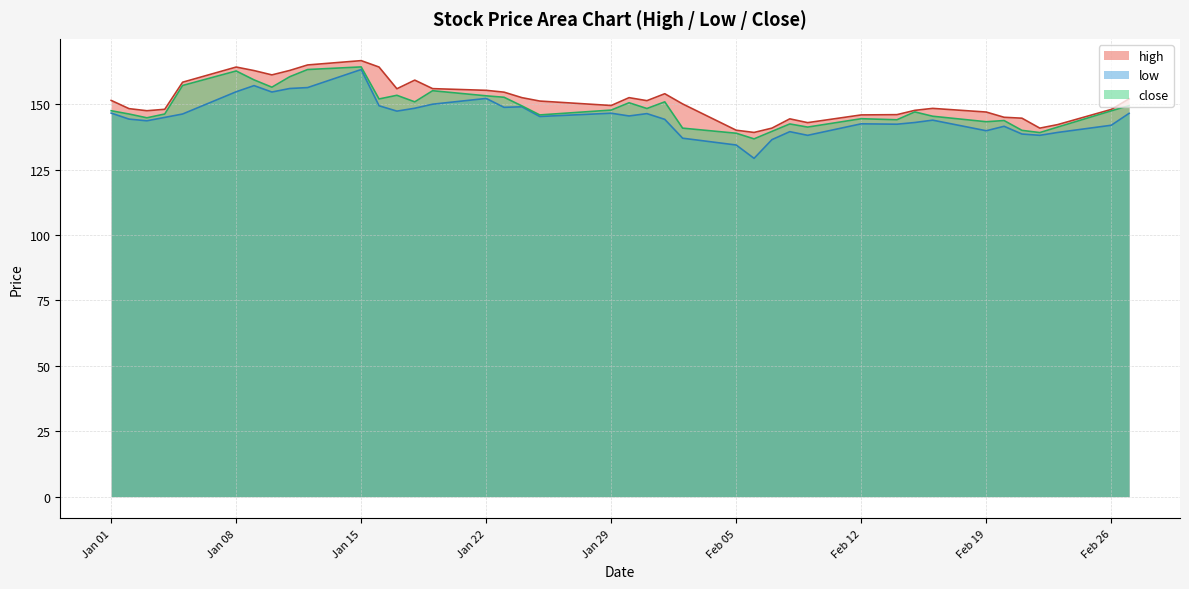

The high series shows 217.4 at Feb 26. True or false?

False